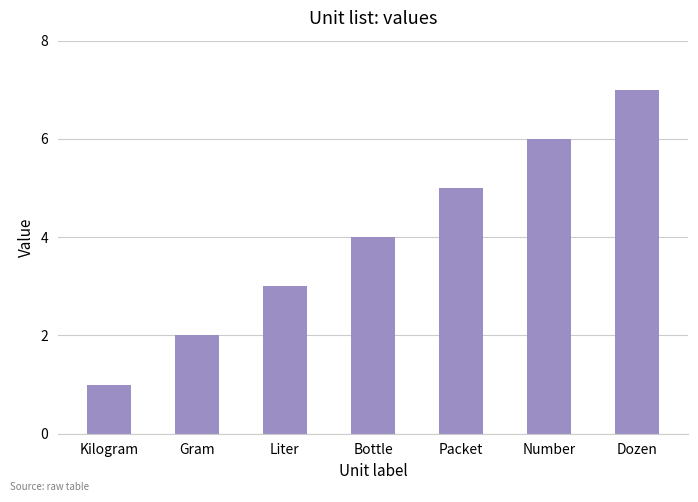

Which label corresponds to the smallest value in the chart?

Kilogram